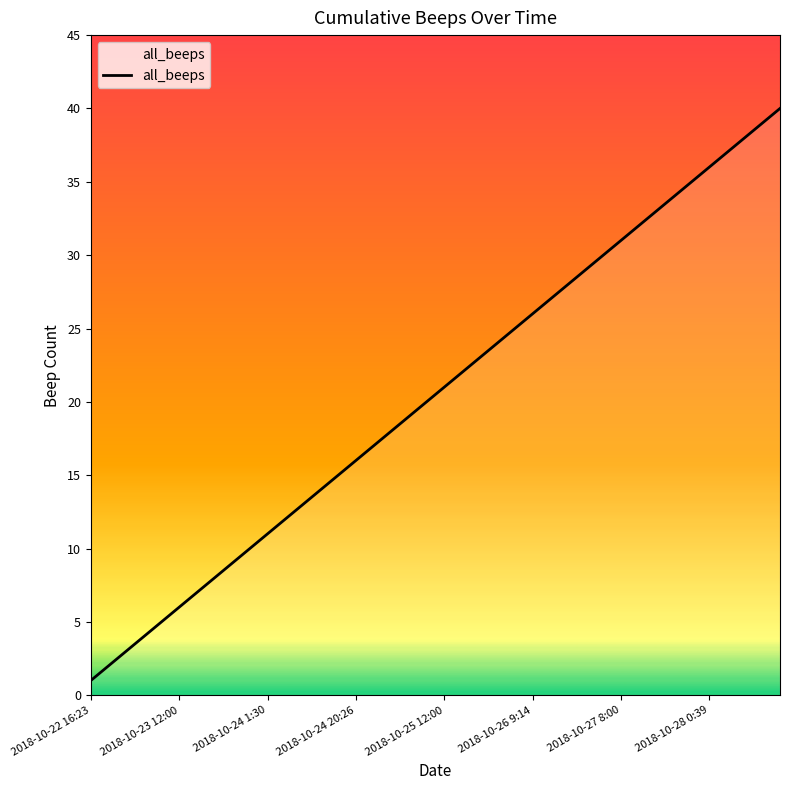

What is the difference between the maximum and minimum values?

39